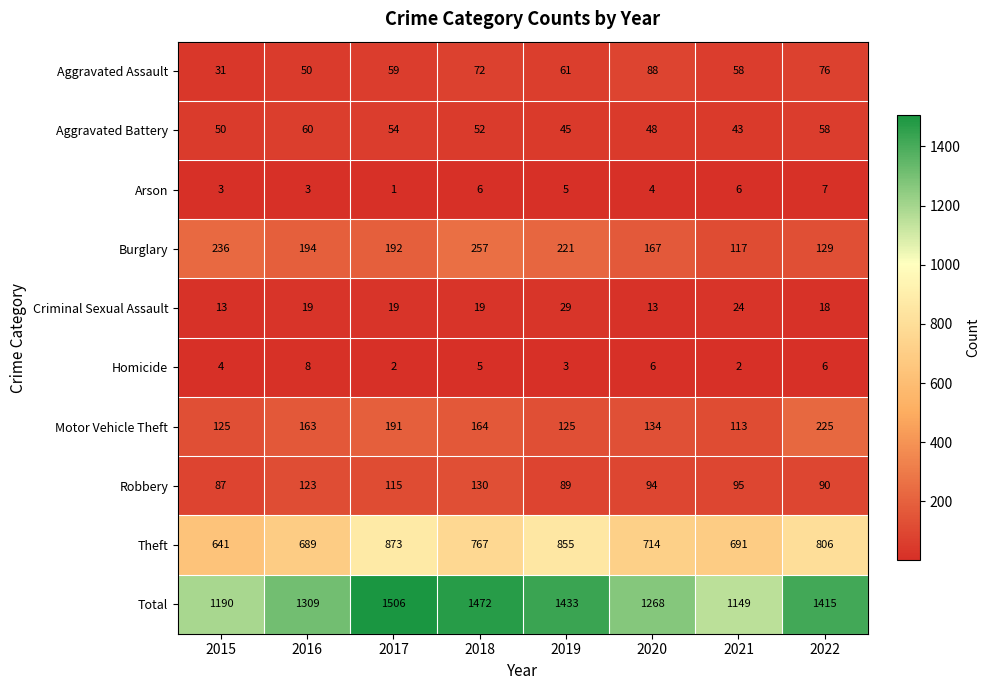

At which label is Arson closest to 4?

2020